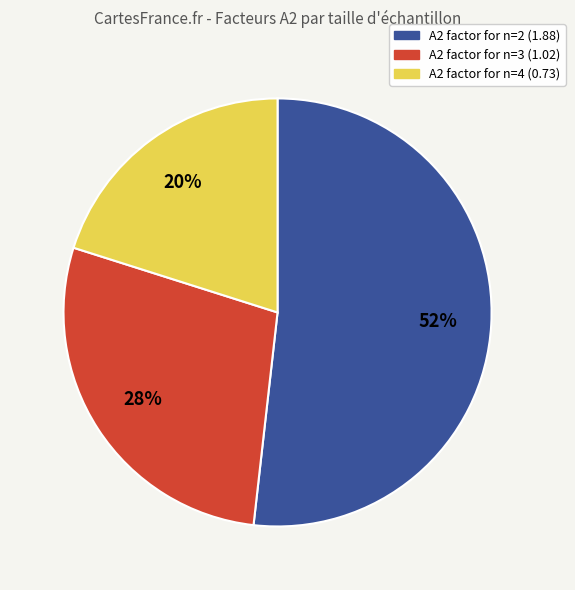

Is there a majority slice in this chart?

Yes